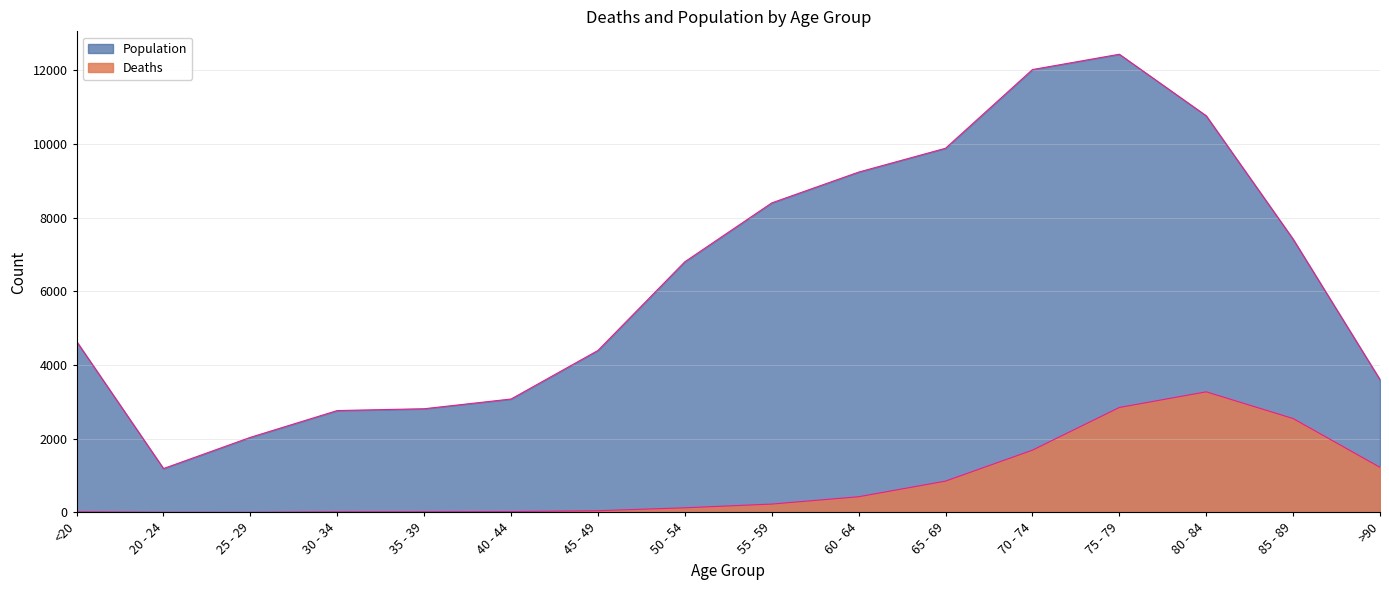

What are all the series names shown in the legend?

Deaths, Population